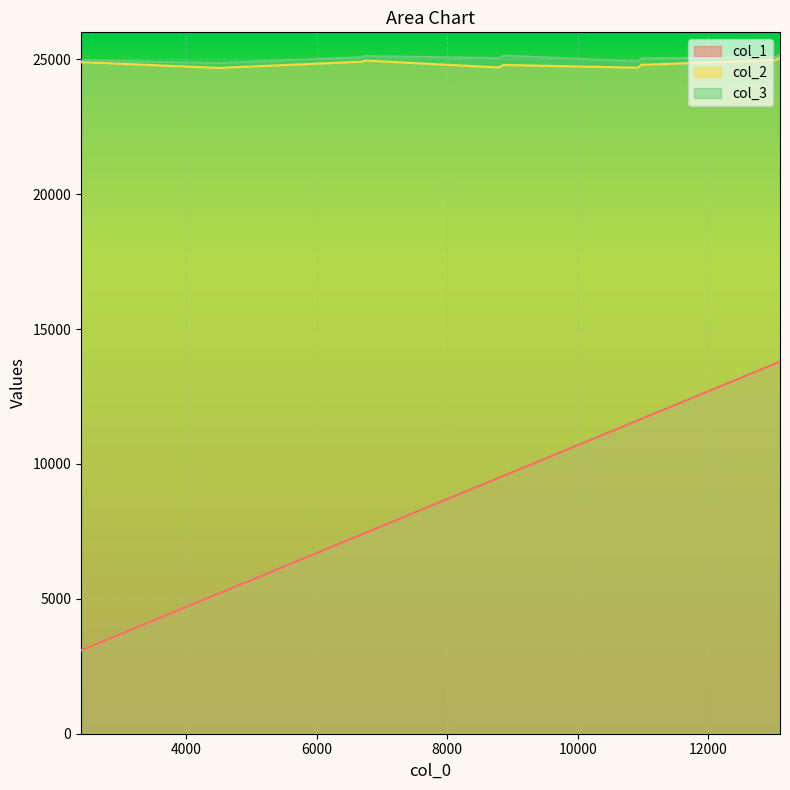

The col_3 series shows 37613 at 4567. True or false?

False